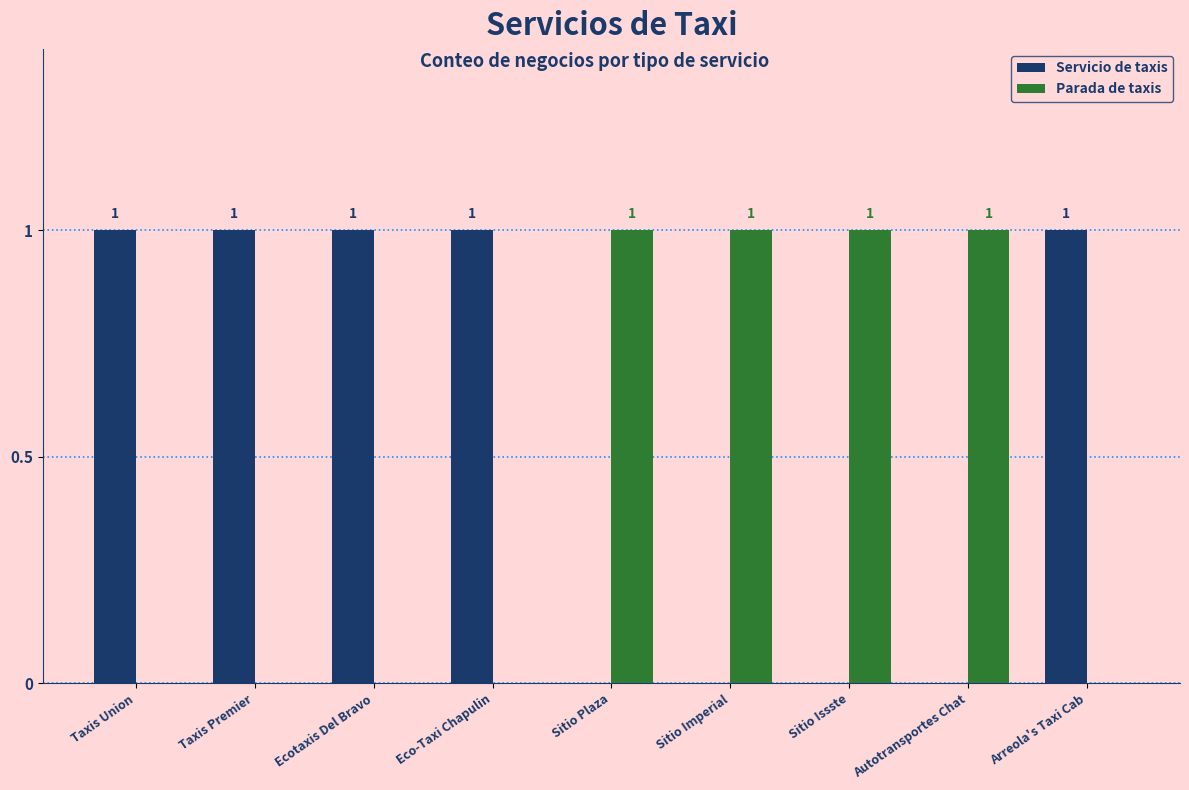

Reading left to right, list all the values displayed in this chart.

Servicio de taxis: Taxis Union=1	Taxis Premier=1	Ecotaxis Del Bravo=1	Eco-Taxi Chapulin=1	Sitio Plaza=0	Sitio Imperial=0	Sitio Issste=0	Autotransportes Chat=0	Arreola's Taxi Cab=1
Parada de taxis: Taxis Union=0	Taxis Premier=0	Ecotaxis Del Bravo=0	Eco-Taxi Chapulin=0	Sitio Plaza=1	Sitio Imperial=1	Sitio Issste=1	Autotransportes Chat=1	Arreola's Taxi Cab=0